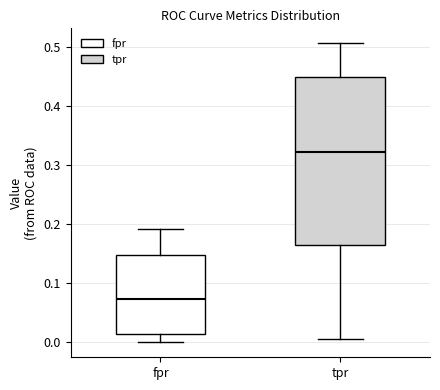

Reading left to right, transcribe this box plot: for each box, give where its median line is, the range the box spans, and where its two whiskers end, as read against the y-axis. The values are not printed on the chart, so give them approximately, as read against the axis.

fpr: median 0.07, box 0.01 to 0.15, whiskers 0.00 to 0.19
tpr: median 0.32, box 0.16 to 0.45, whiskers 0.01 to 0.51